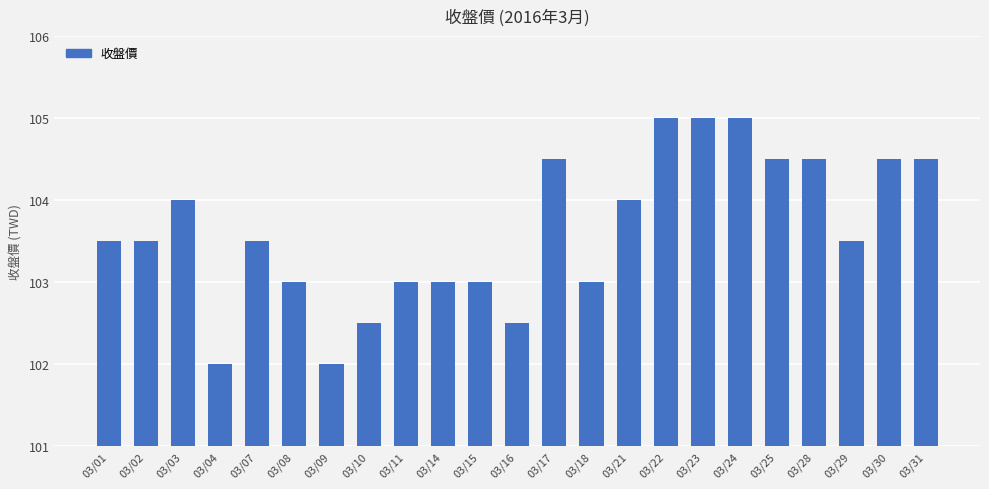

Which has a higher value, 03/01 or 03/30?

03/30